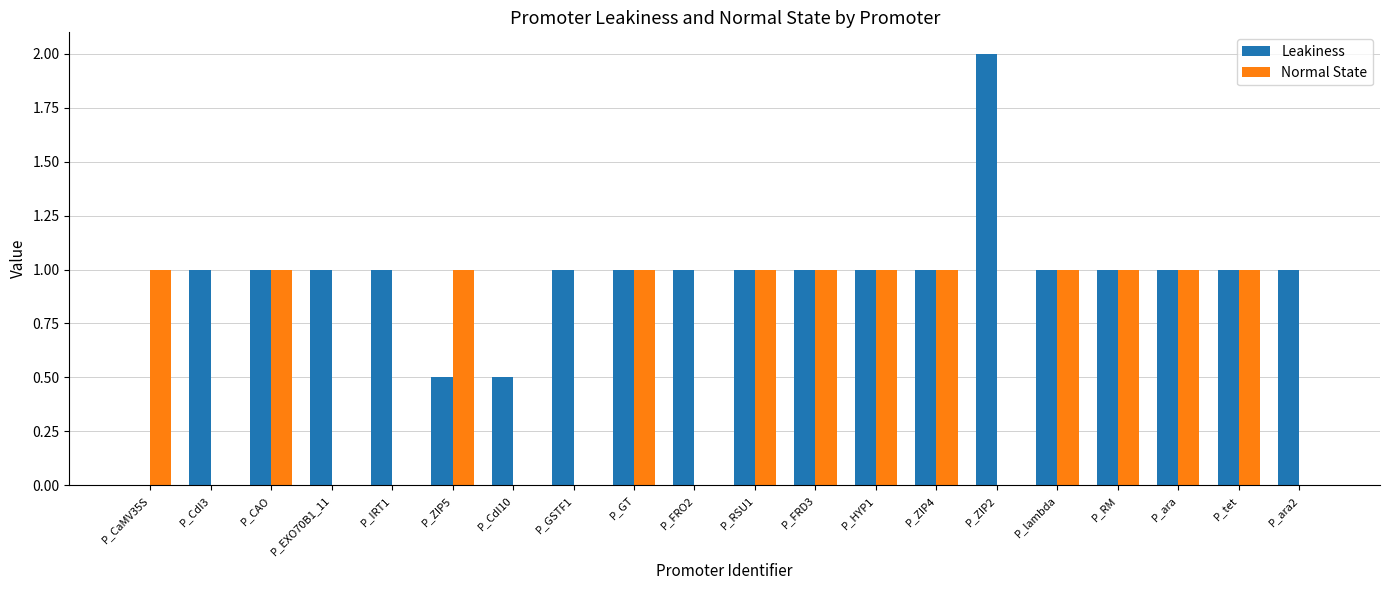

What is the sum of the Normal State values at P_HYP1 and P_FRO2?

1.0